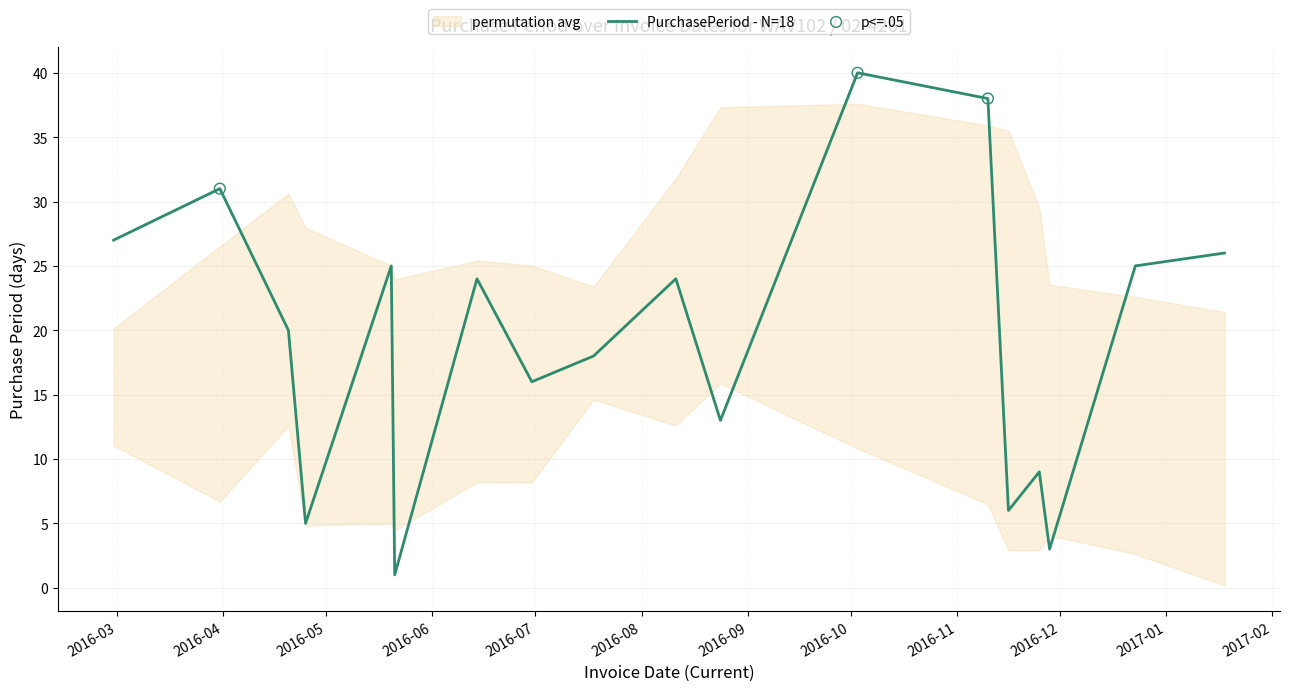

Approximately how many times larger is the value at 2016-05-20 compared to 2016-11-16?

4.2